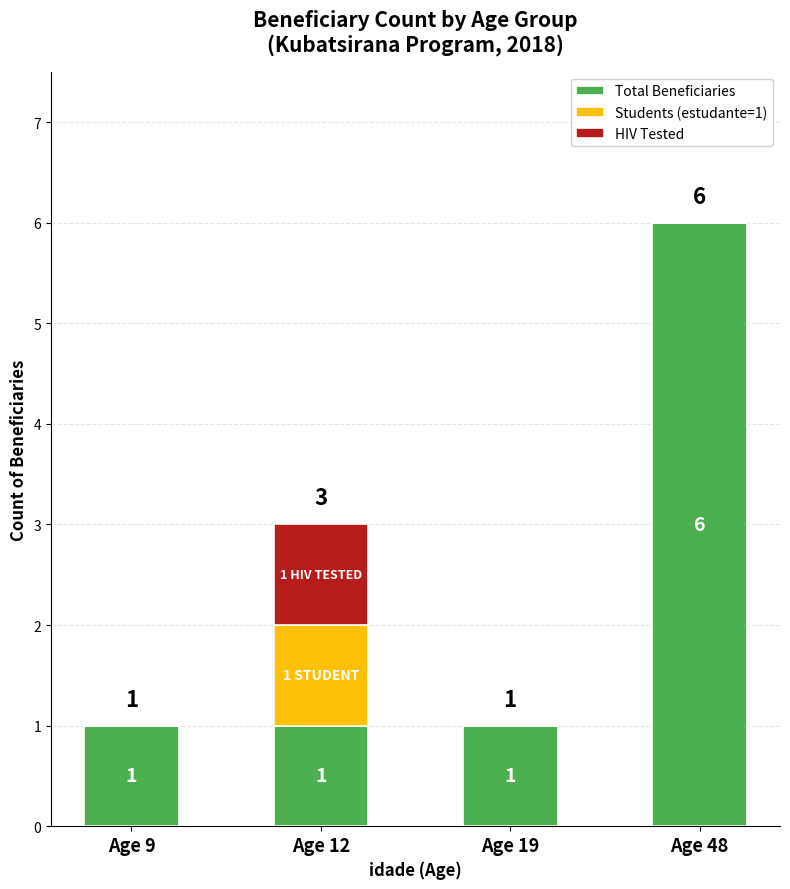

What is the maximum value for Total Beneficiaries?

6